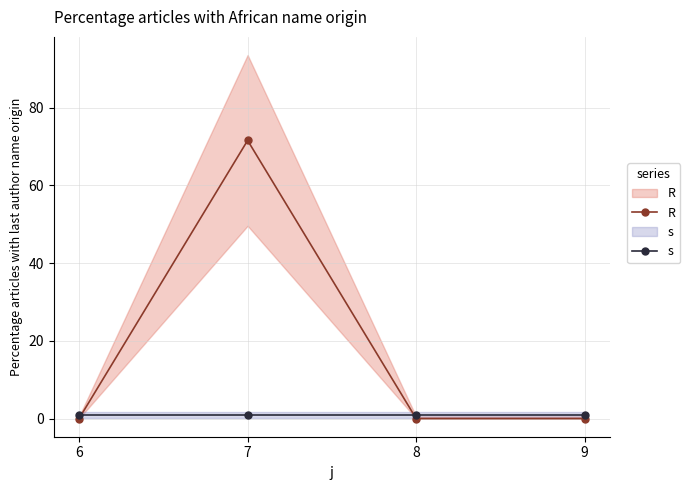

True or false: R has a value of 37.9 at 8.

False